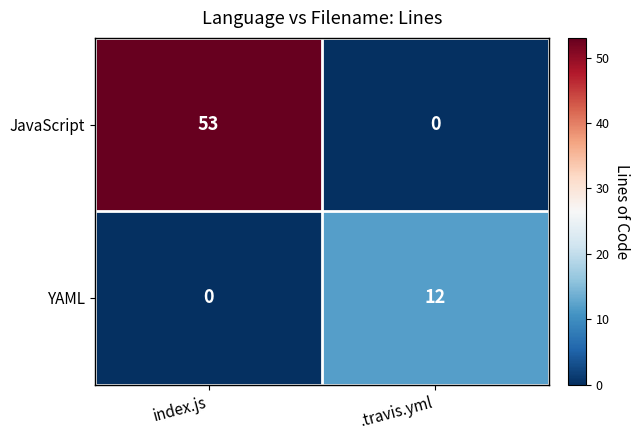

What is the spread (max minus min) of values at index.js?

53